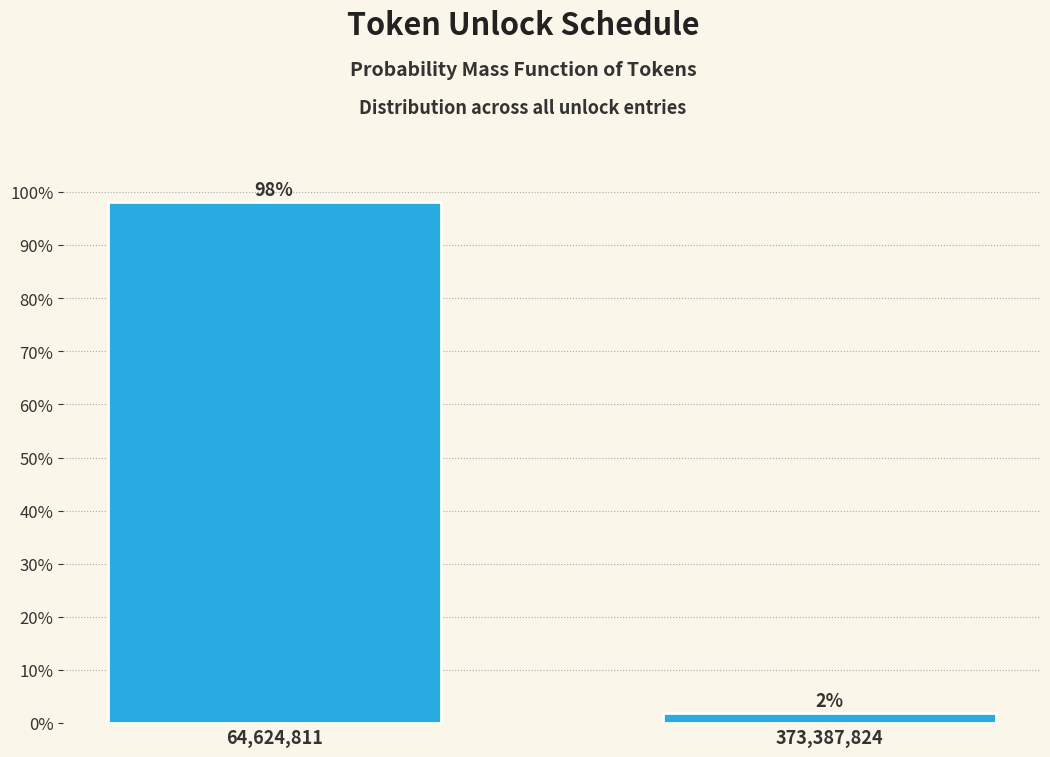

Does the chart contain any negative values?

No